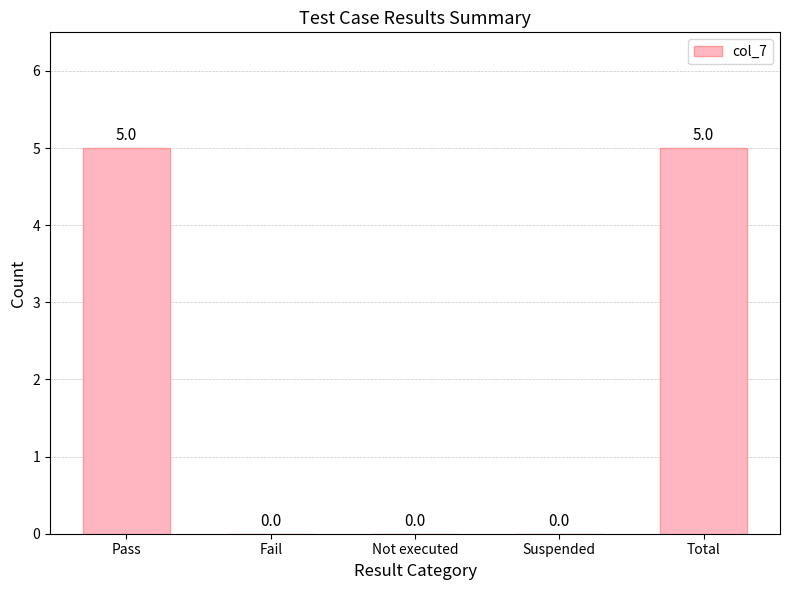

How many values exceed 0?

2